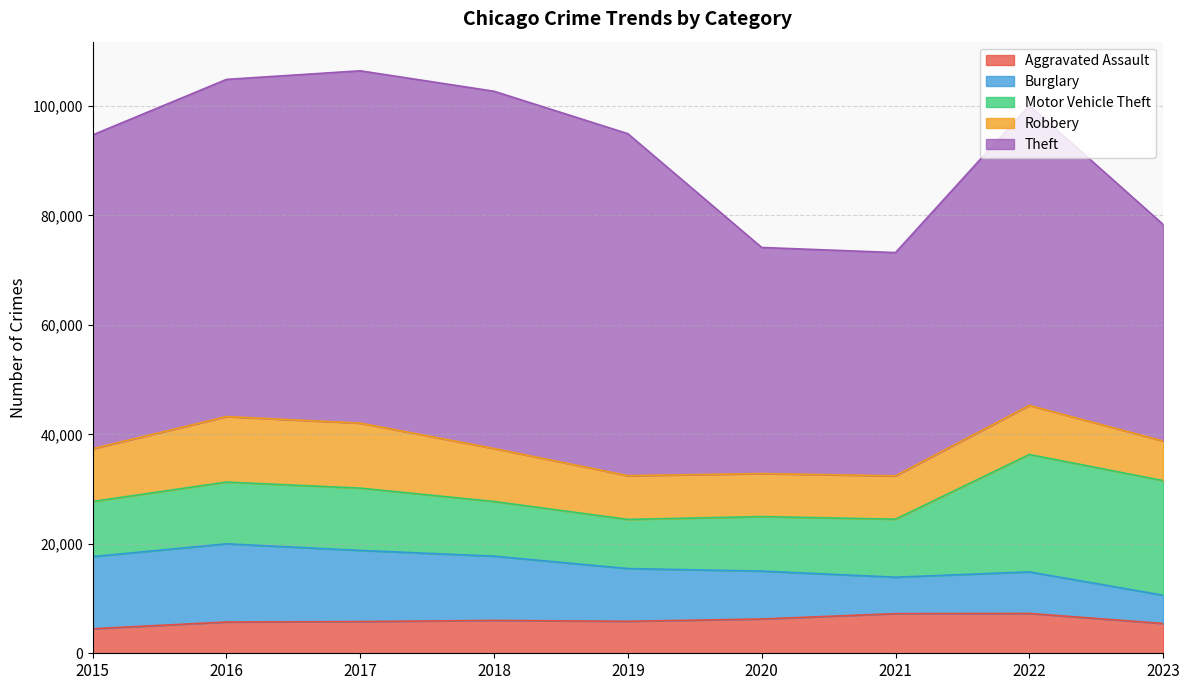

Reading right to left, what are all the values shown in this chart?

Aggravated Assault: 5441	7280	7242	6262	5841	6001	5793	5712	4480
Burglary: 5167	7593	6659	8758	9638	11747	13001	14289	13184
Motor Vehicle Theft: 20942	21449	10601	9959	8977	9985	11380	11286	10068
Robbery: 7230	8964	7918	7855	7995	9681	11880	11960	9638
Theft: 39586	54828	40801	41321	62492	65287	64386	61621	57350